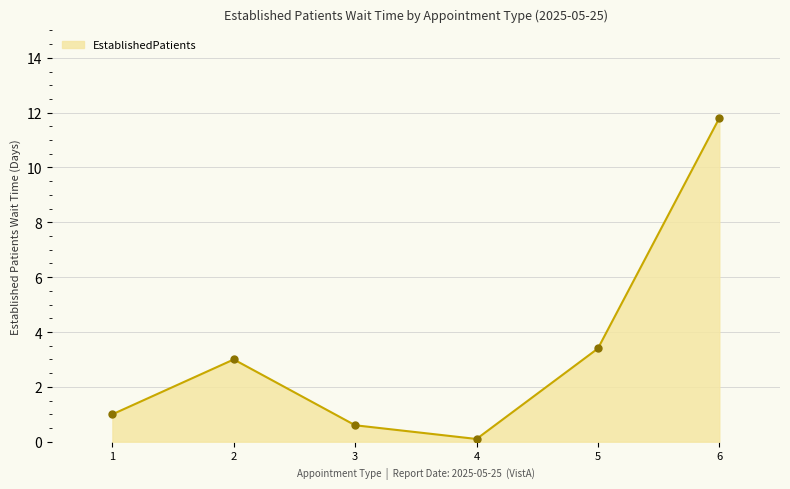

What is the difference between the maximum and second lowest values?

11.2